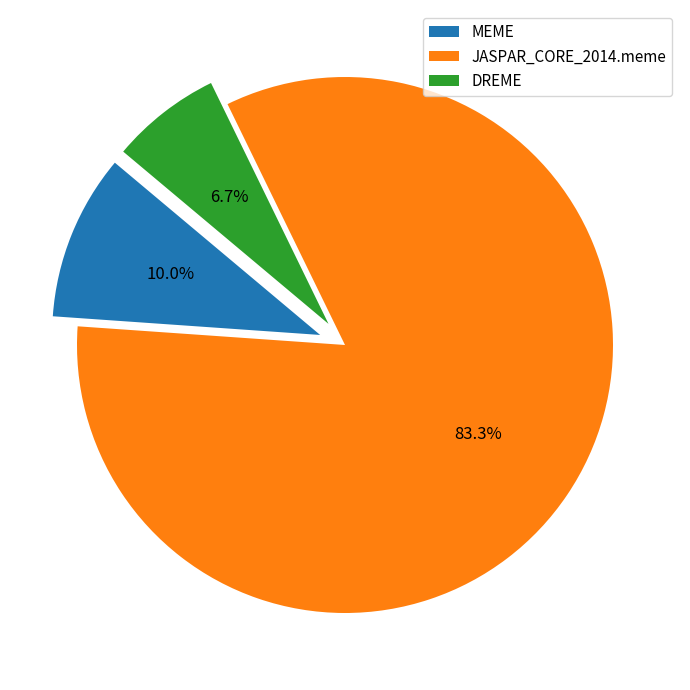

Which category accounts for the majority?

JASPAR_CORE_2014.meme